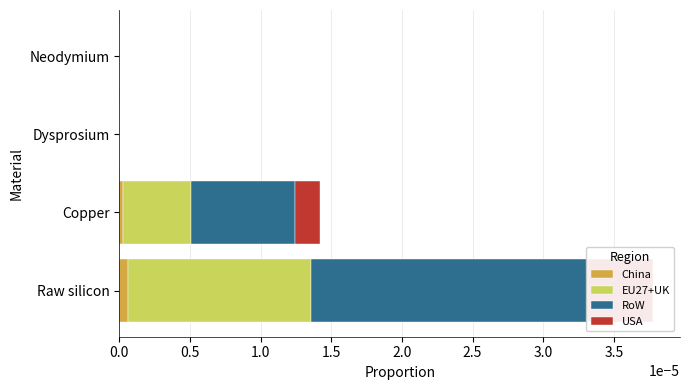

How many bars are there in each group?

4